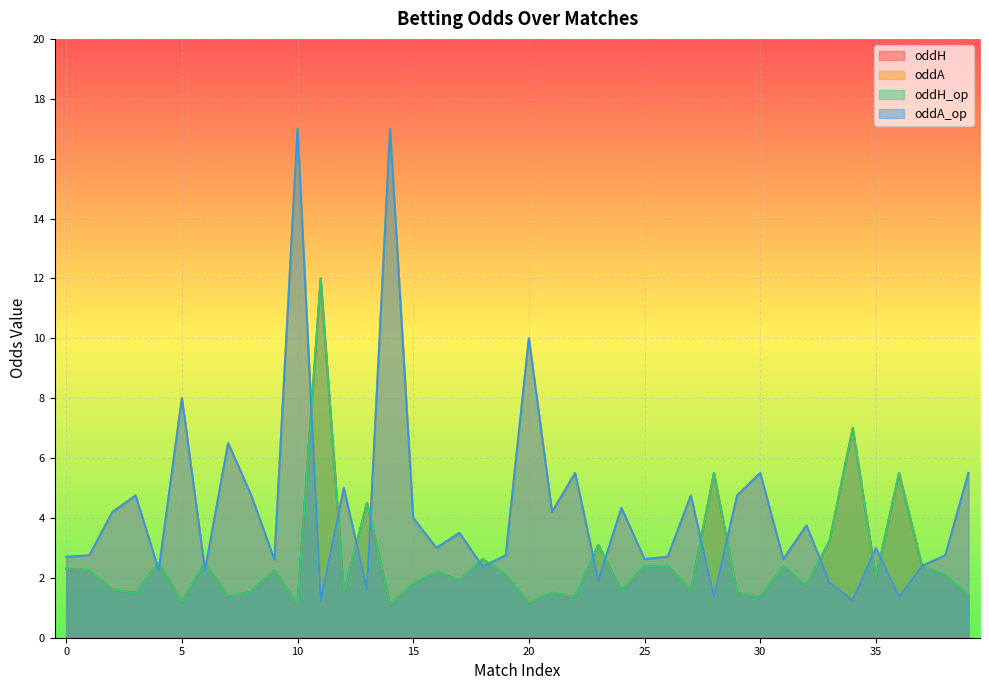

What is the difference between the maximum and second lowest values in the oddH series?

10.9